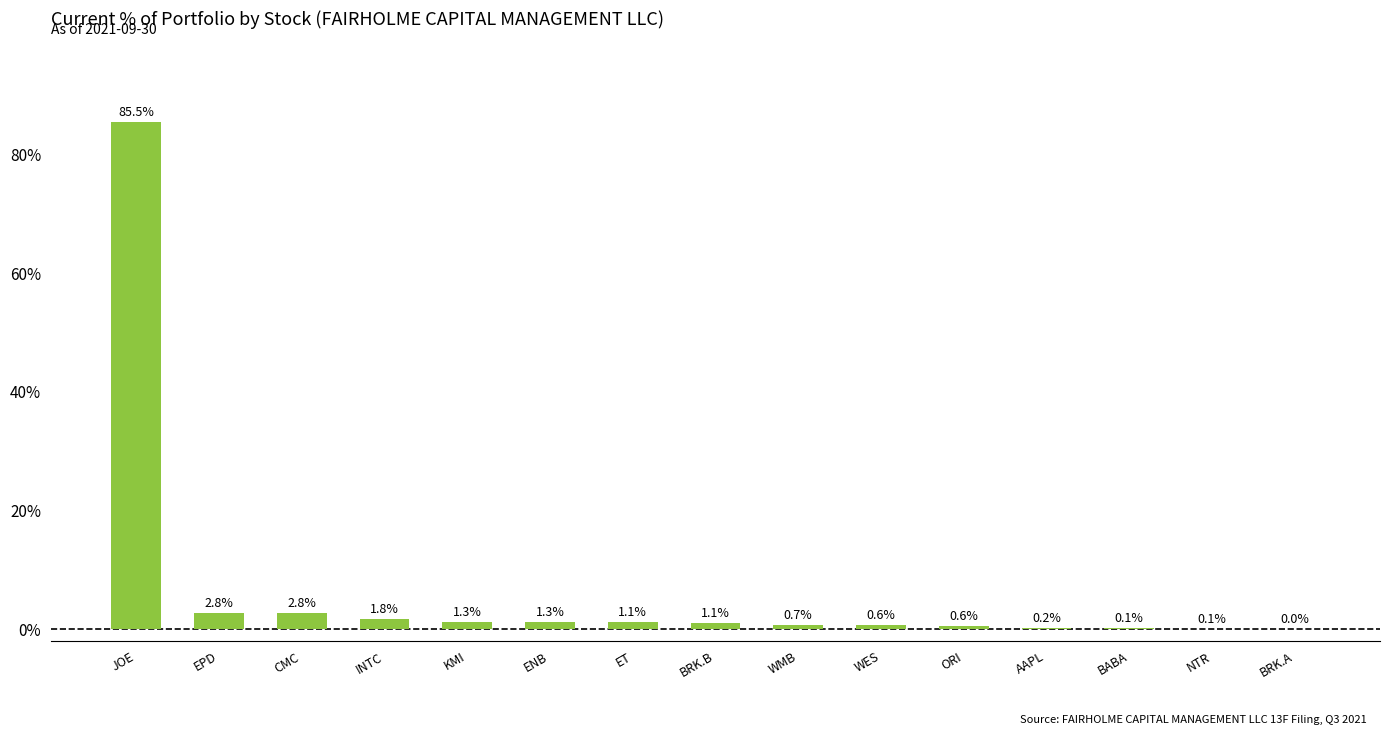

What is the sum of the values at NTR and KMI?

1.4